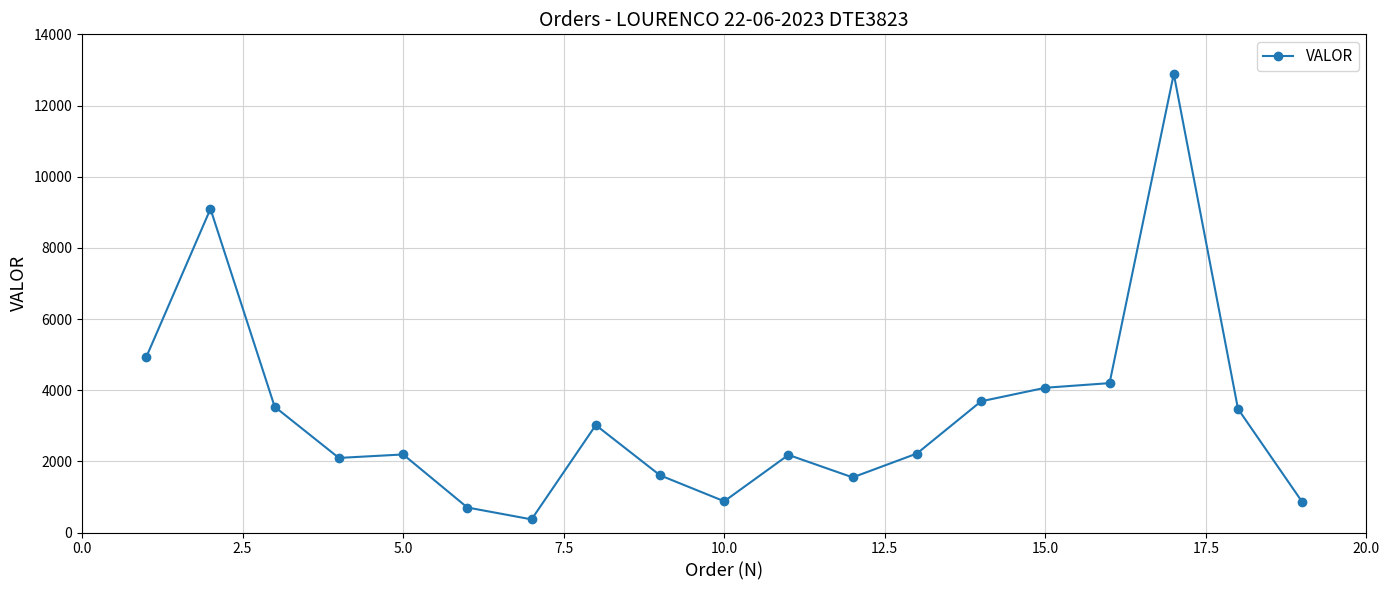

What is the value of the 3rd point from the left?

3533.9